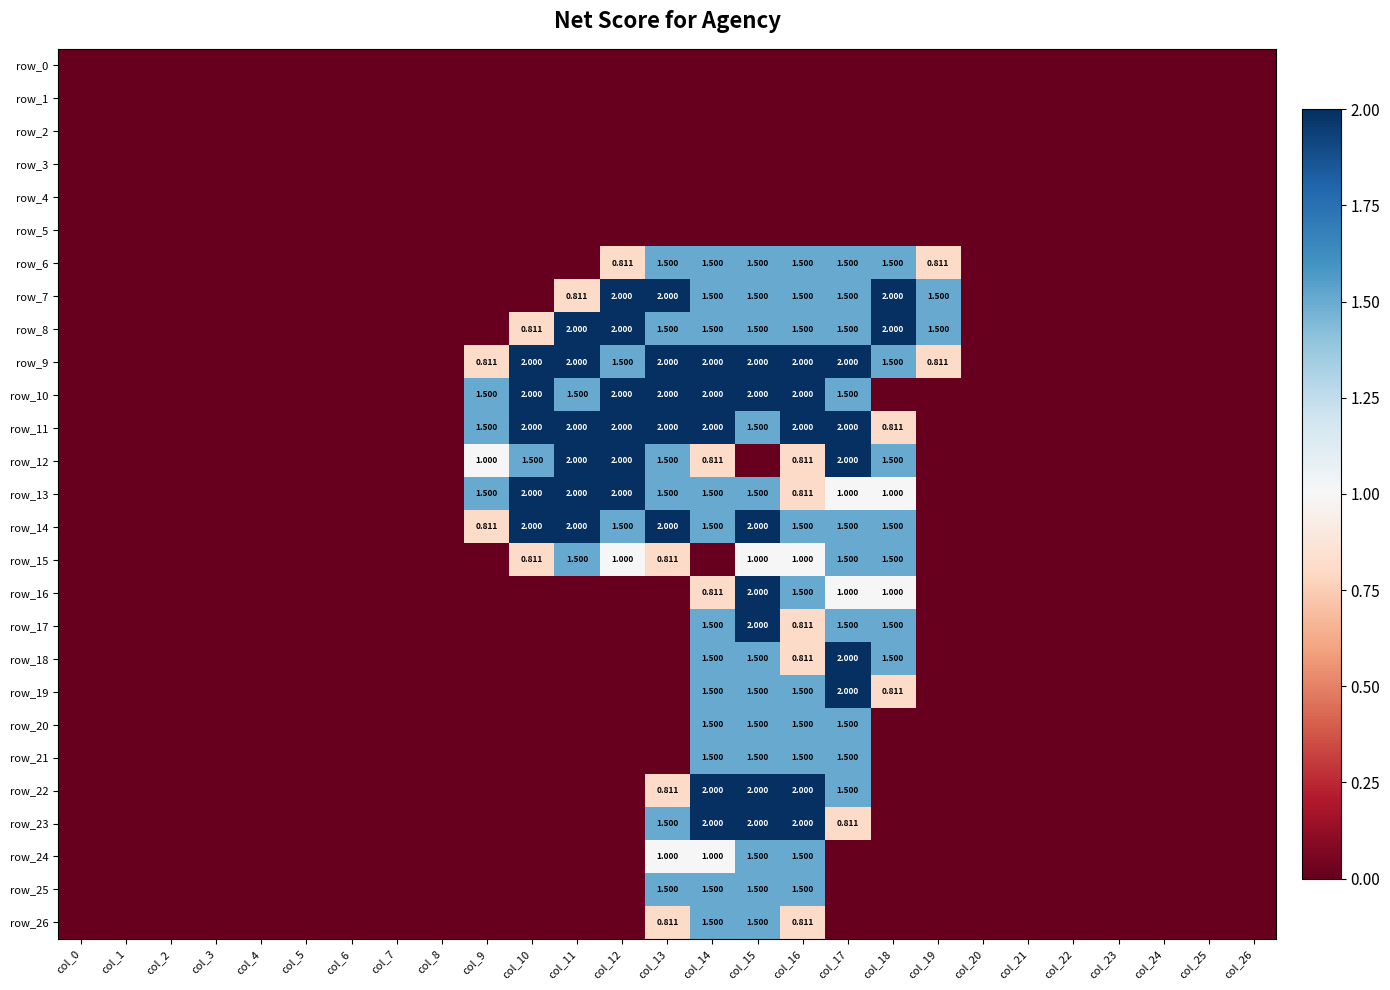

Rank the series by their maximum value, from highest to lowest.

row_7, row_8, row_9, row_10, row_11, row_12, row_13, row_14, row_16, row_17, row_18, row_19, row_22, row_23, row_6, row_15, row_20, row_21, row_24, row_25, row_26, row_0, row_1, row_2, row_3, row_4, row_5